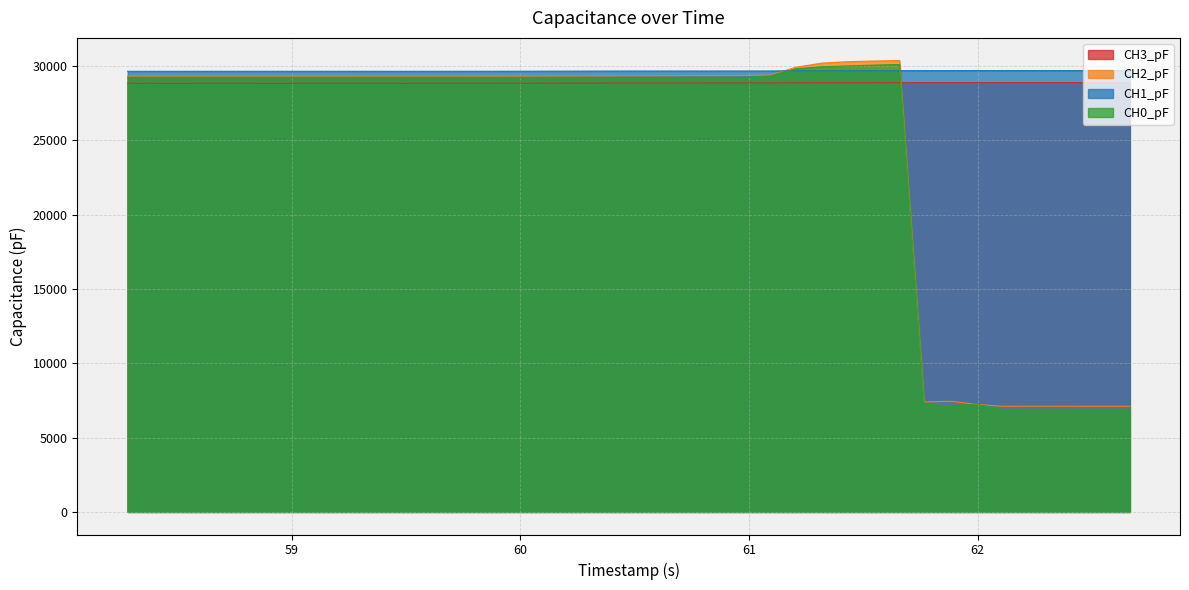

Which series ends up on top after the final intersection of CH2_pF and CH3_pF?

CH3_pF